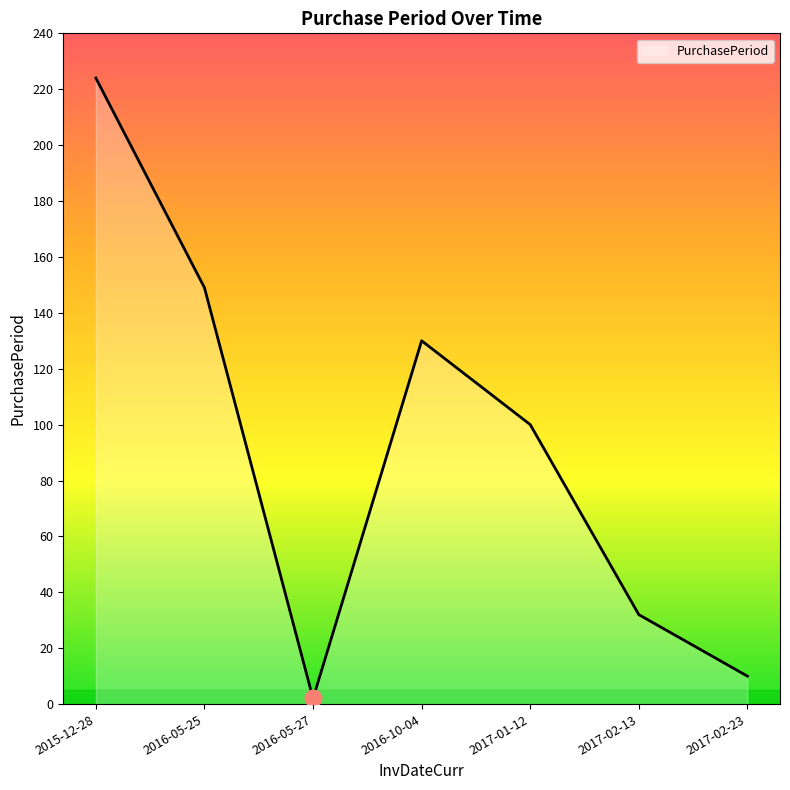

At which category does the data reach its first local valley?

2016-05-27